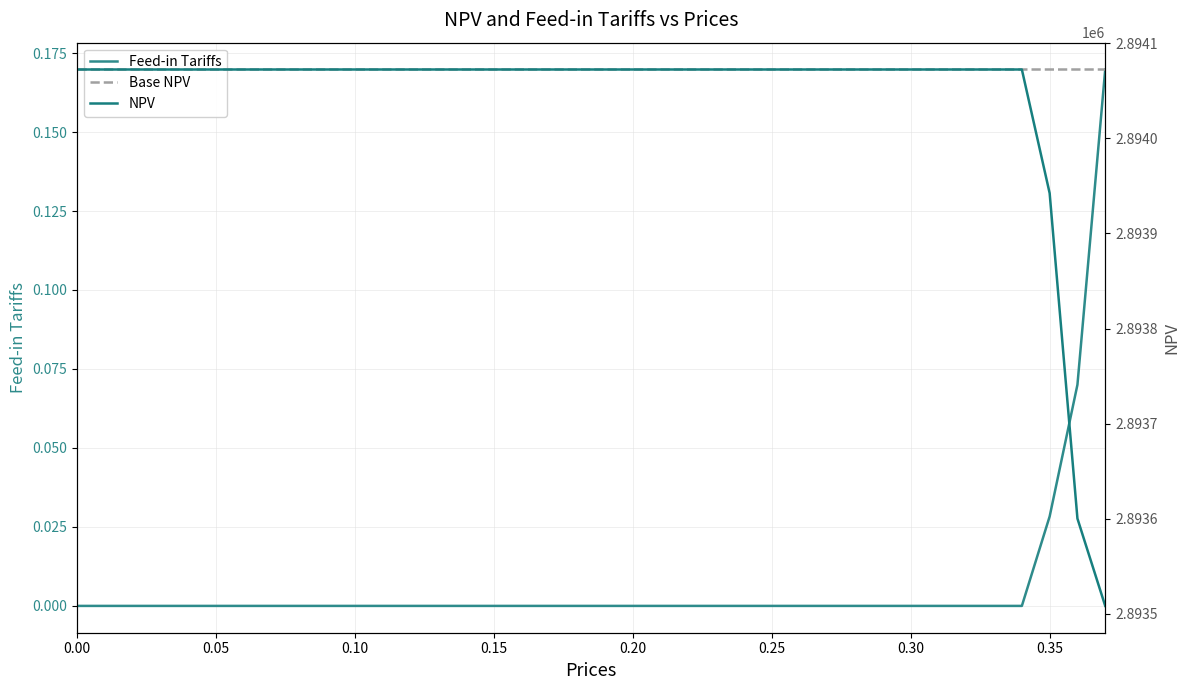

Count the Feed-in Tariffs values in the range 0 to 1.

38